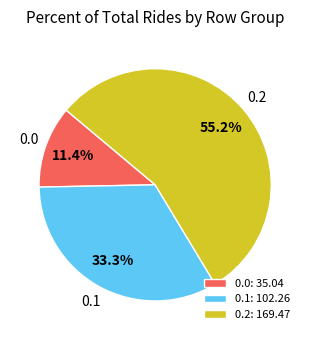

Is there a majority slice in this chart?

Yes